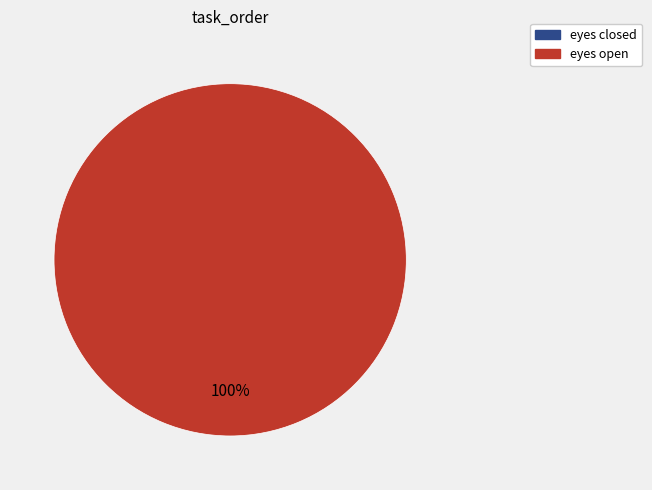

To the nearest percent, what is the difference between the largest and smallest slice percentages?

100%